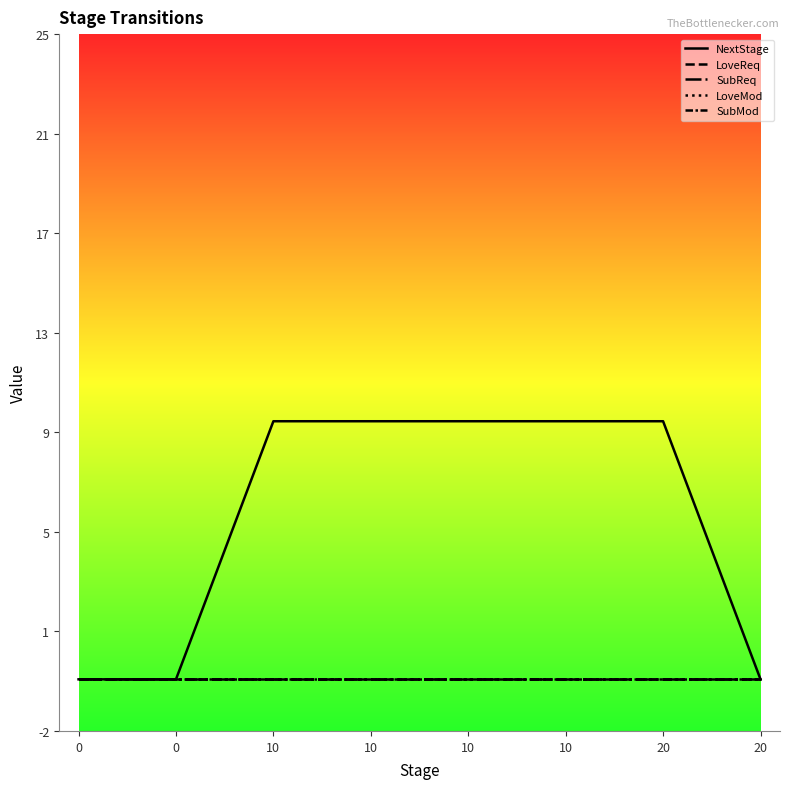

Reading left to right, extract all data points from this chart.

NextStage: 0	0	10	10	10	10	10	0
LoveReq: 0	0	0	0	0	0	0	0
SubReq: 0	0	0	0	0	0	0	0
LoveMod: 0	0	0	0	0	0	0	0
SubMod: 0	0	0	0	0	0	0	0